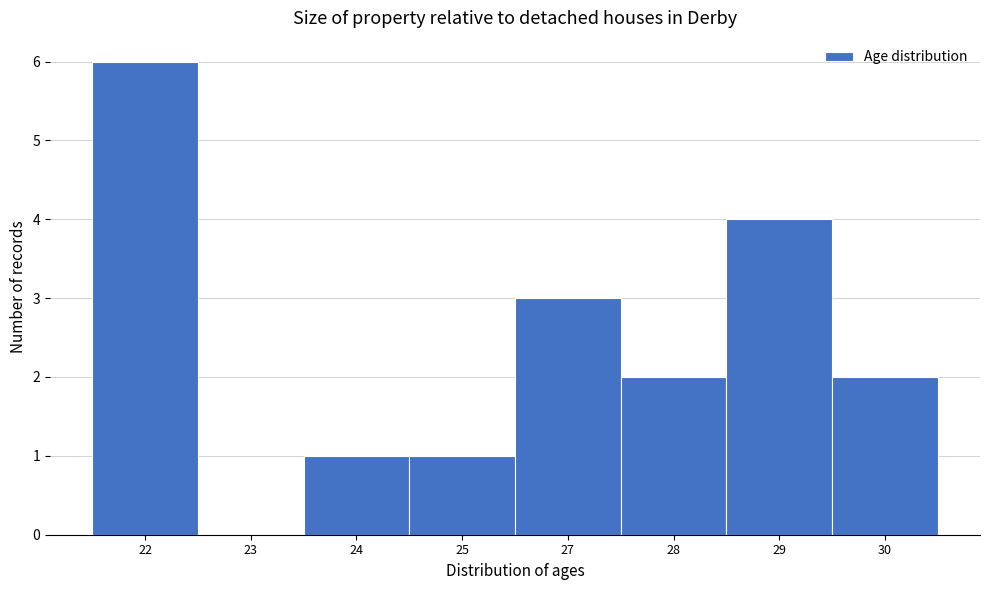

Reading left to right, list all the values displayed in this chart.

22=6	23=0	24=1	25=1	27=3	28=2	29=4	30=2